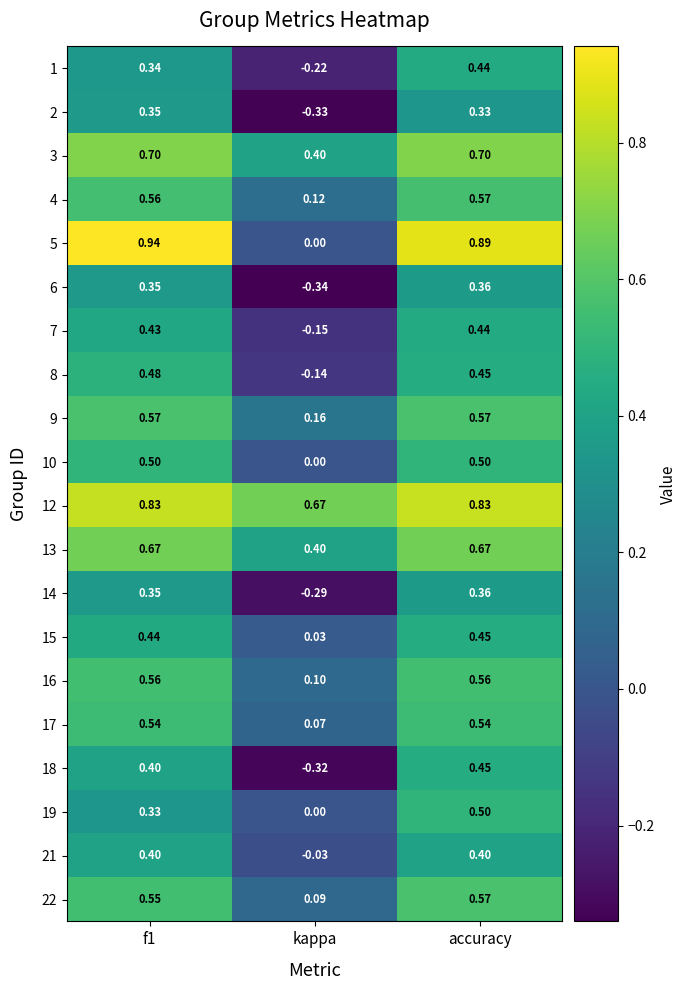

At which label is 3 closest to 0?

kappa